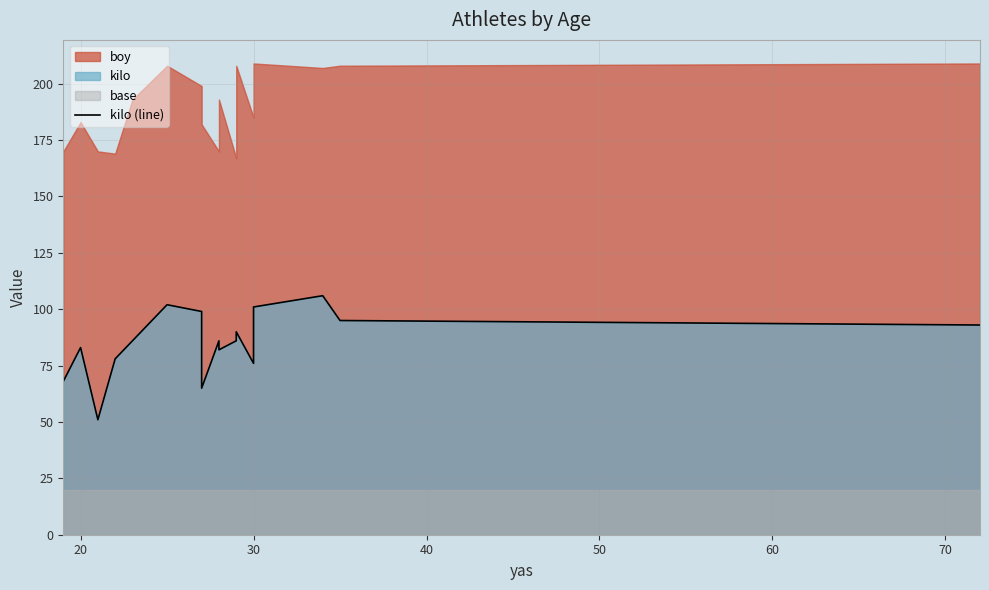

What is the difference between the maximum and second lowest values?

41